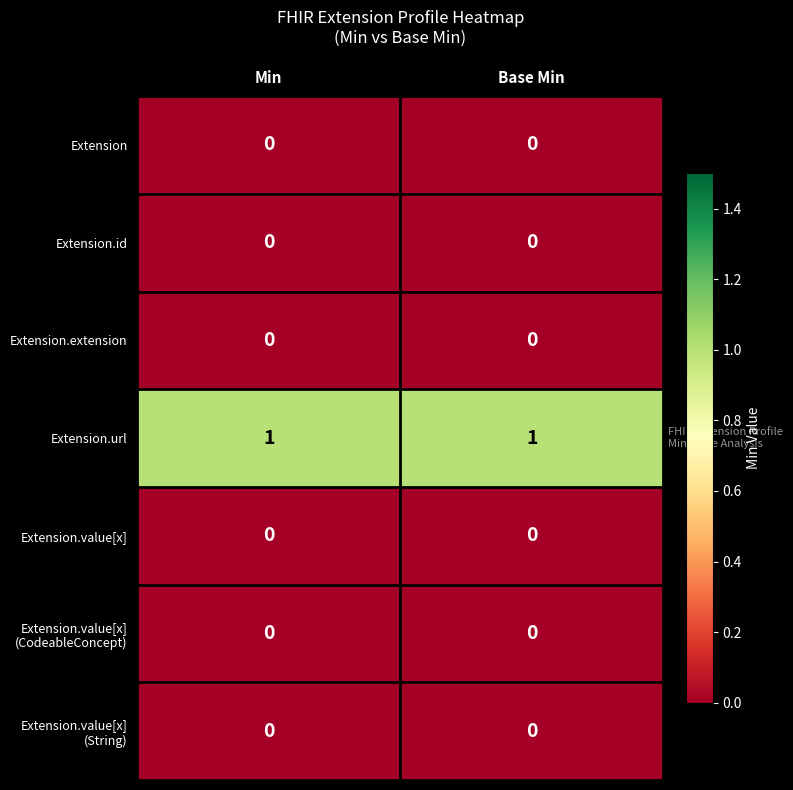

Which series has the largest total across all categories?

Extension.url